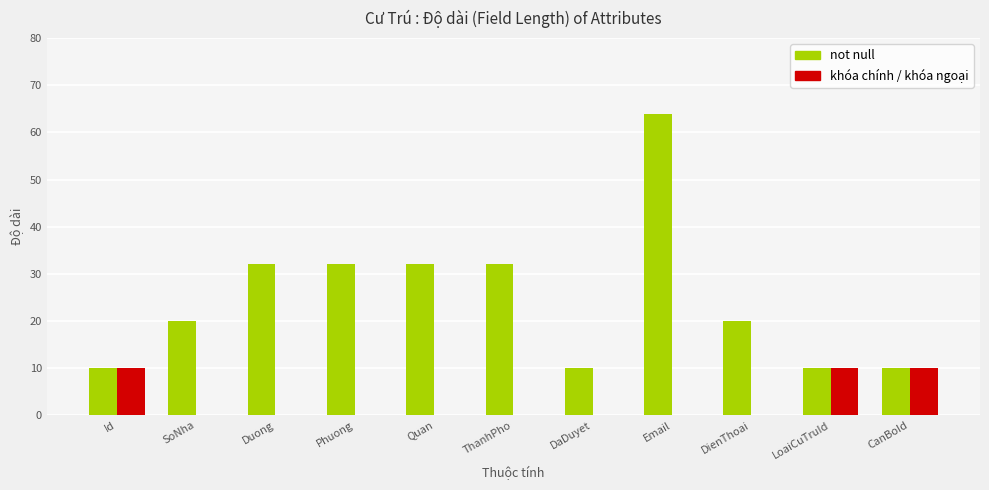

The khóa chính / khóa ngoại series shows 10 at Id. True or false?

True